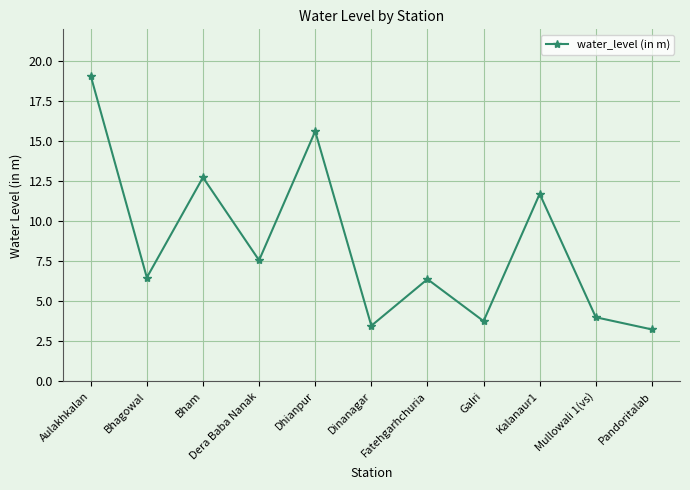

What is the value of the 4th point from the left?

7.6